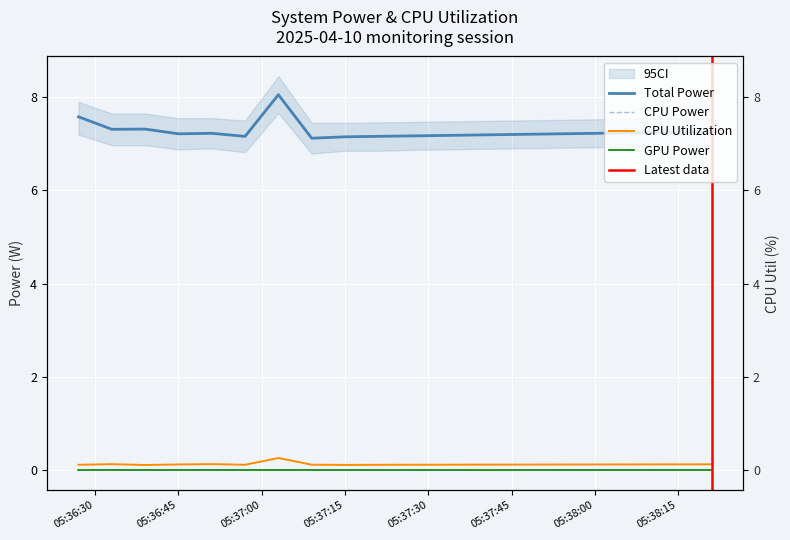

What is the label of the 17th point from the right?

05:36:45